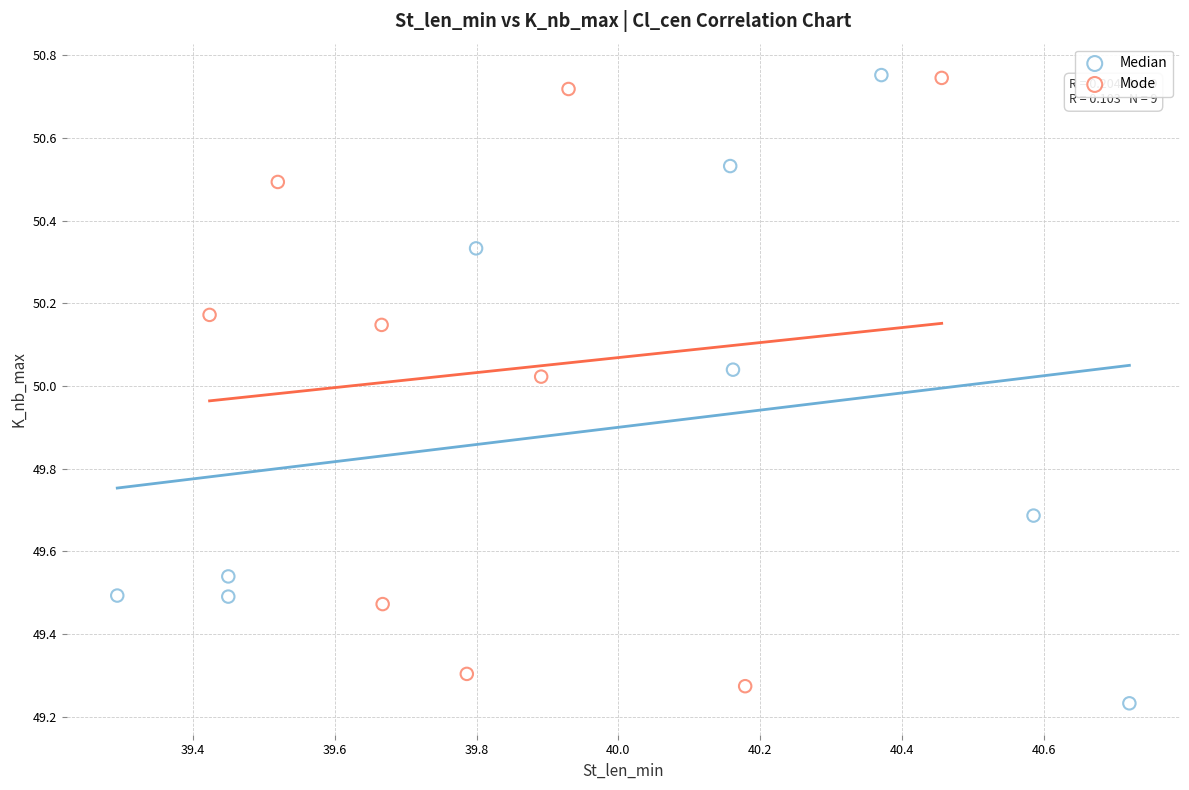

Which series has the widest spread of Y values?

Median